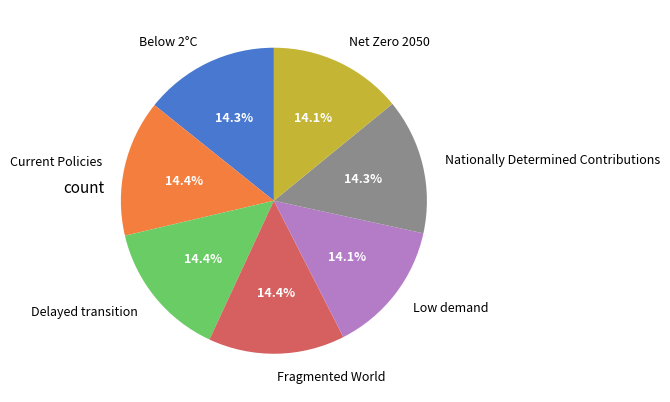

Does any single category account for the majority?

No